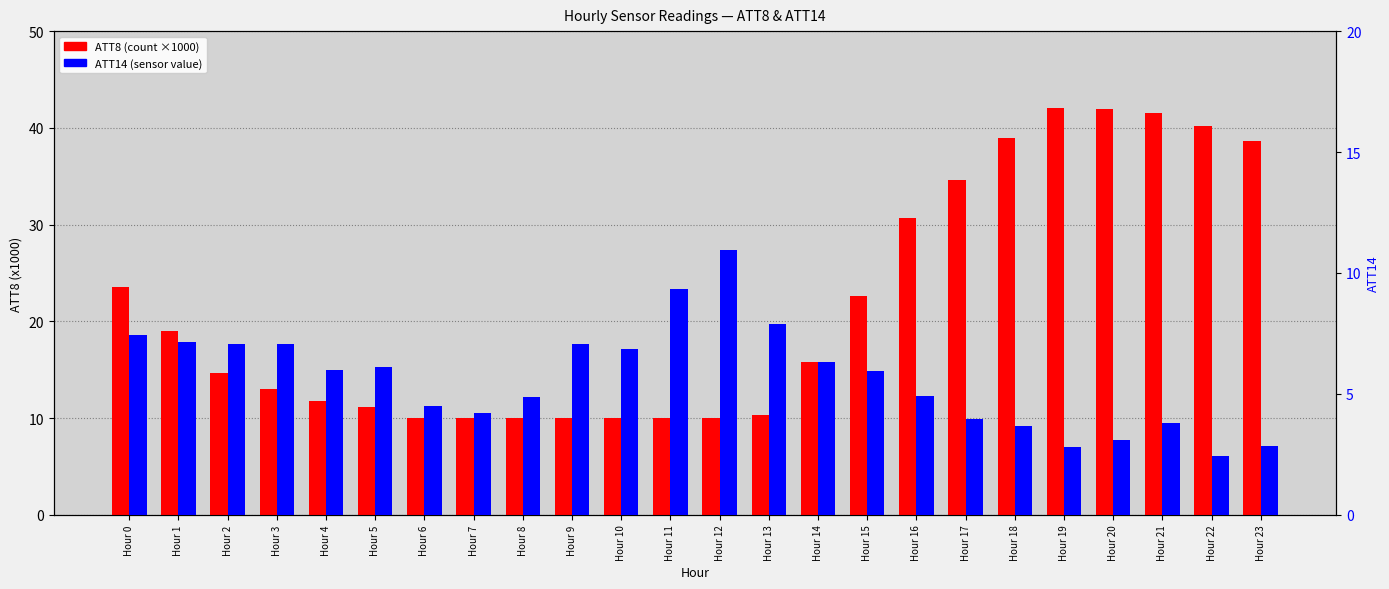

Rank the series by their maximum value, from highest to lowest.

ATT8 (x1000), ATT14